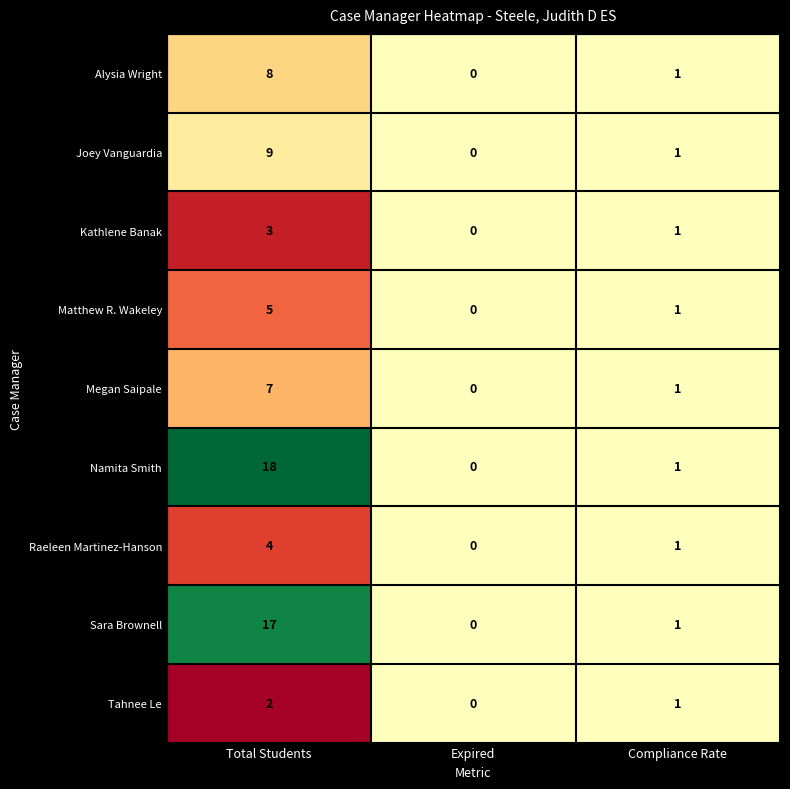

The Namita Smith series shows 18 at Total Students. True or false?

True